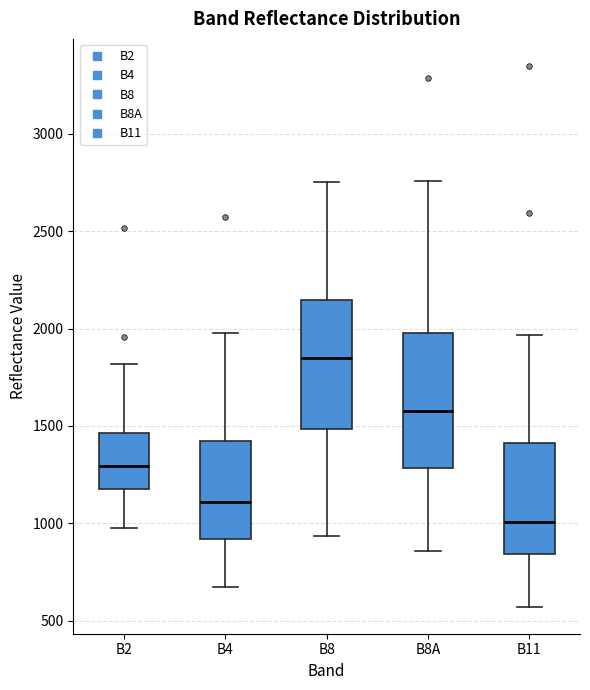

Which box's median line is the lowest?

B11